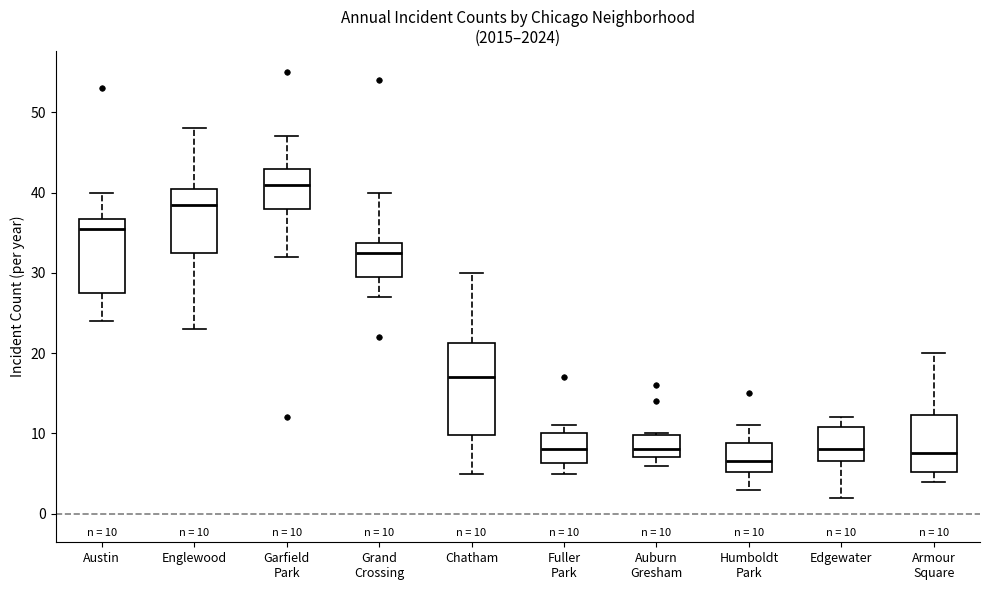

Which box is the tallest, from its lower edge to its upper edge?

Chatham